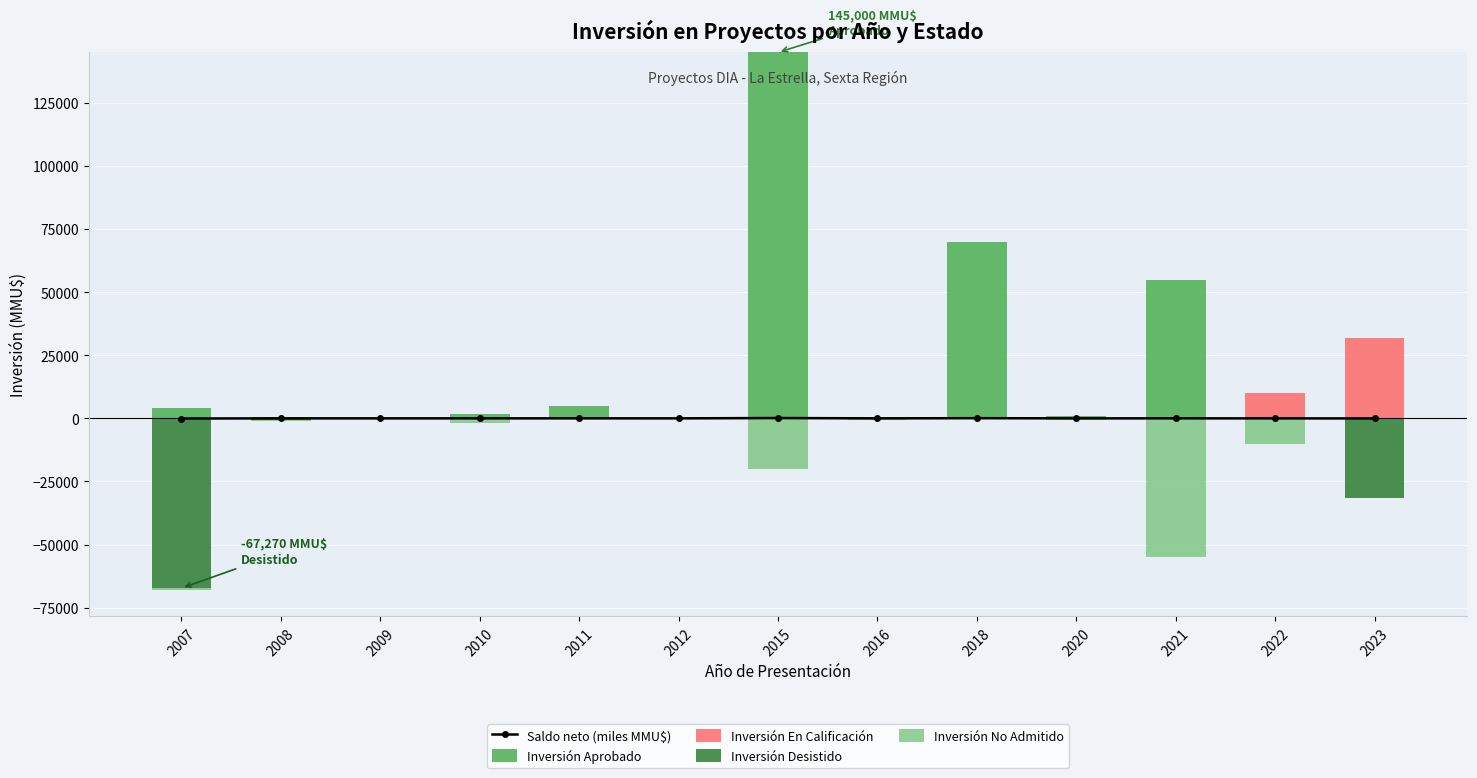

Rank the categories by Inversión Aprobado value from lowest to highest.

2009, 2012, 2022, 2023, 2008, 2016, 2020, 2010, 2007, 2011, 2021, 2018, 2015